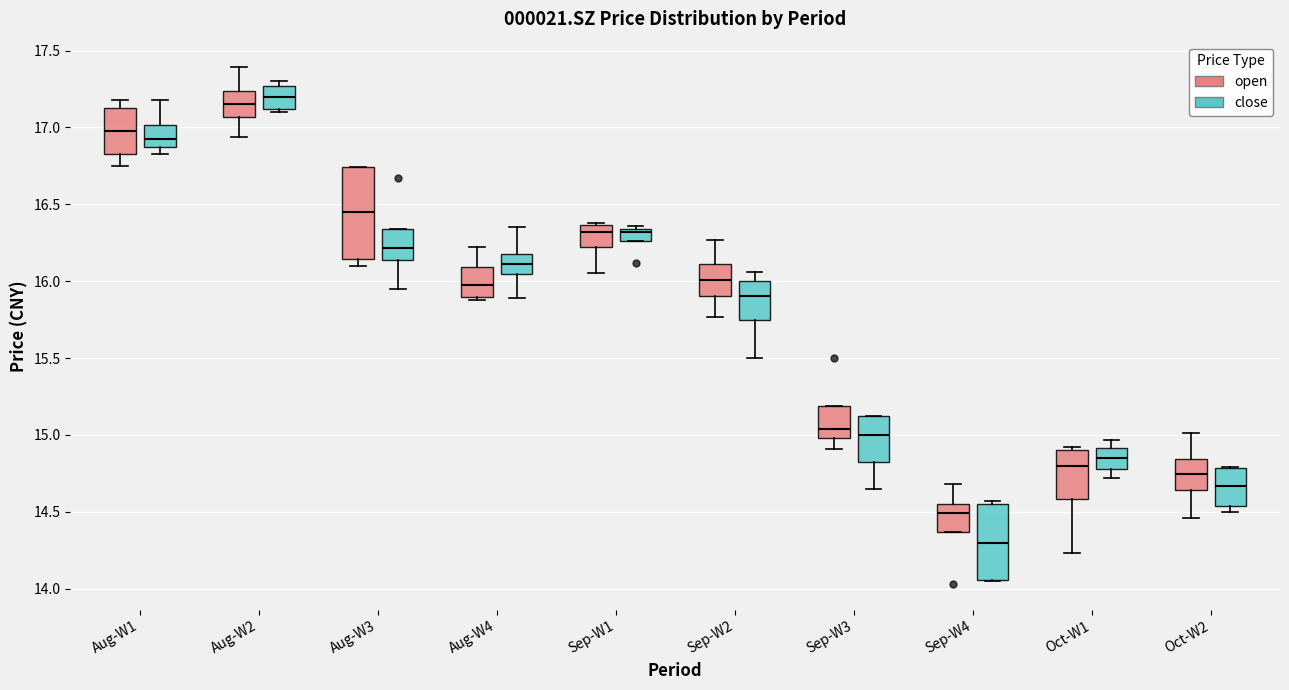

Comparing the boxes themselves (not the whiskers), which one is the tallest?

Aug-W3 (open)